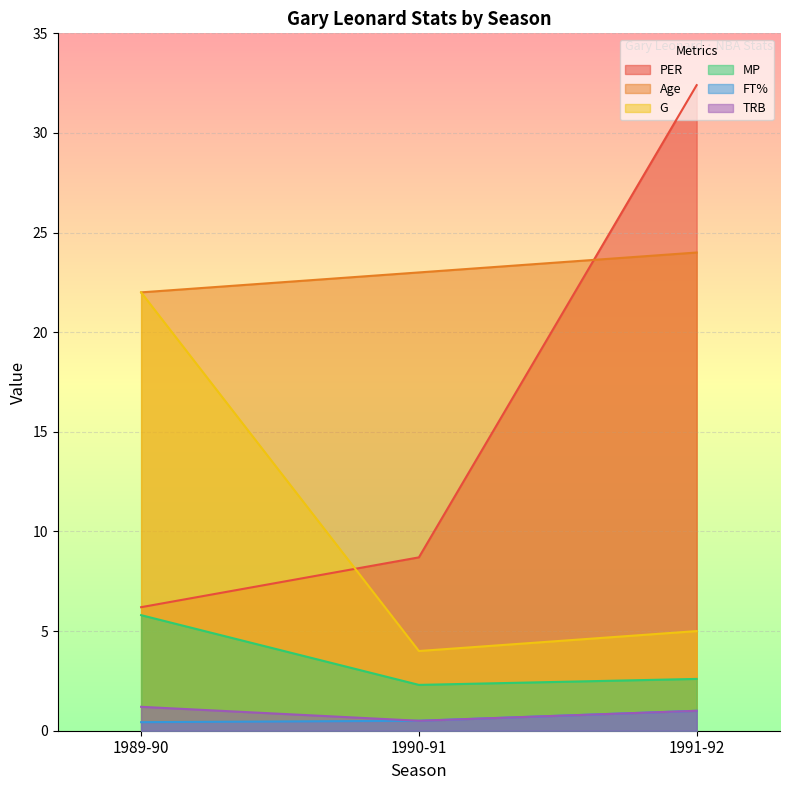

At which label does TRB reach its minimum?

1990-91